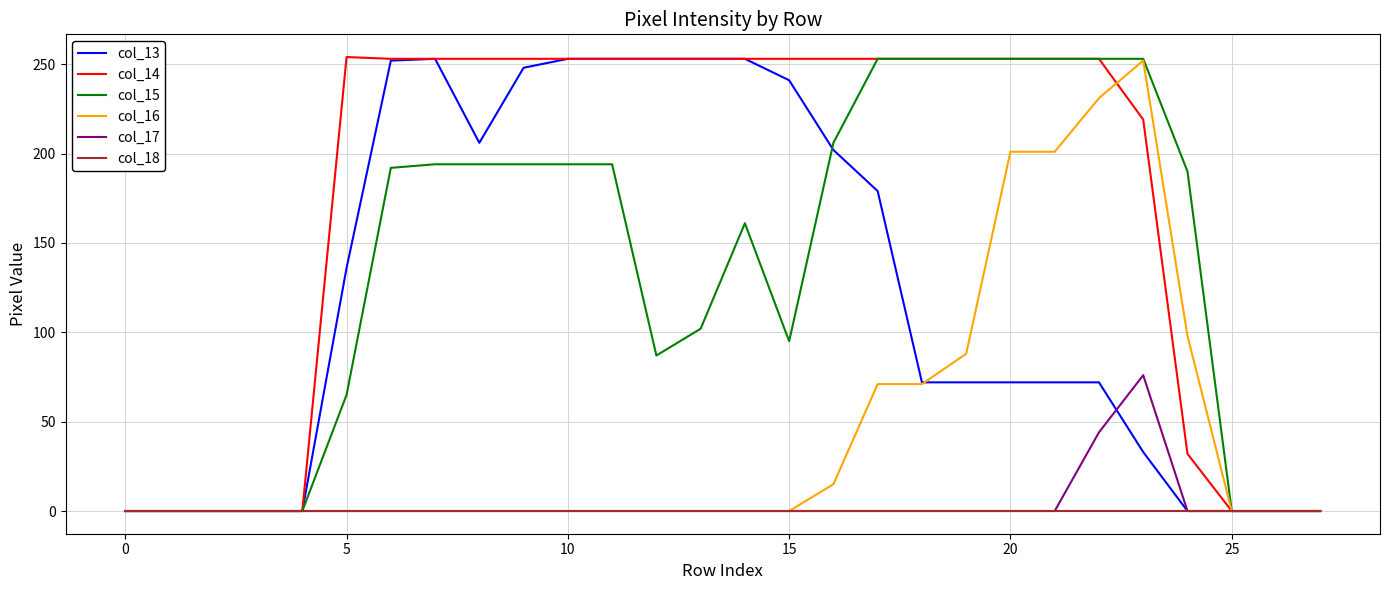

Which series has the largest total across all categories?

col_14